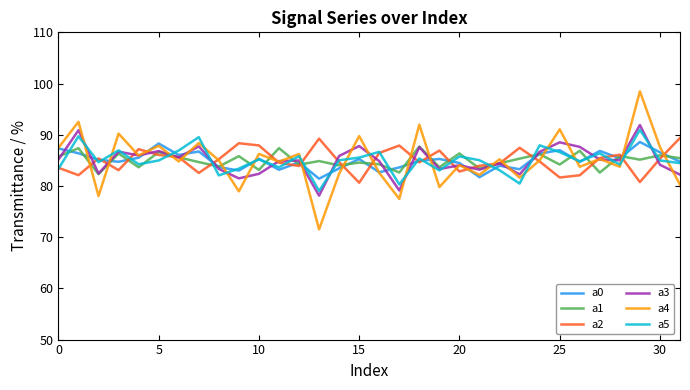

List the series in order of their peak value, highest first.

a4, a3, a5, a2, a0, a1